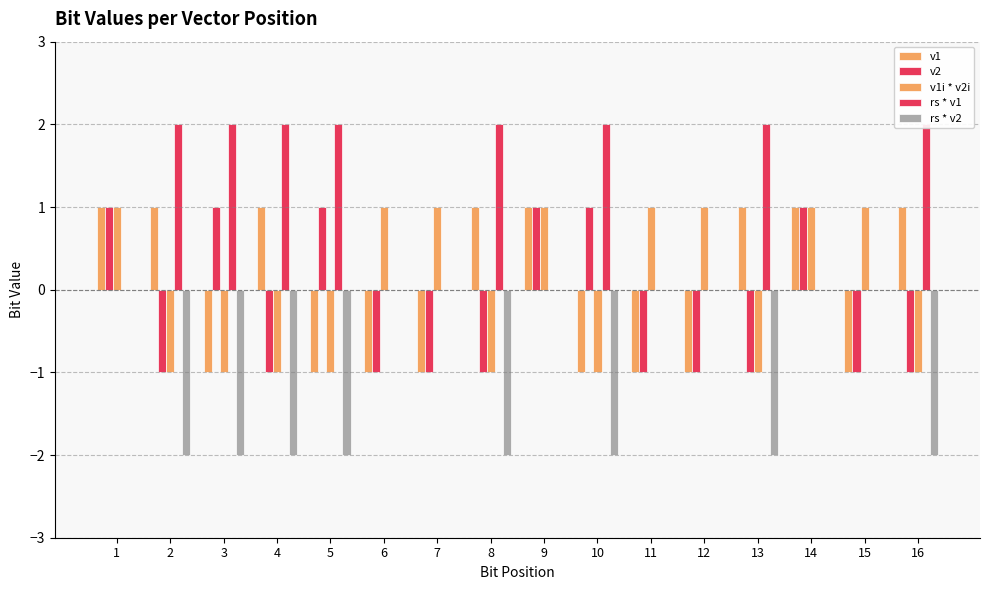

True or false: v1i * v2i has a value of 1 at 9.

True